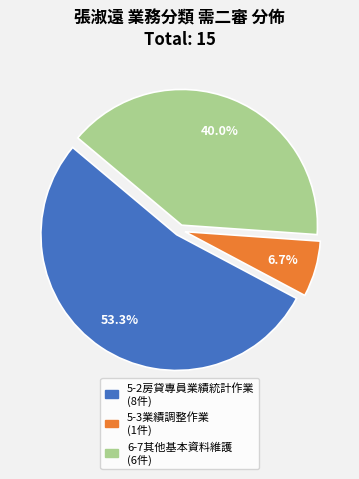

Count the number of slices in the pie.

3